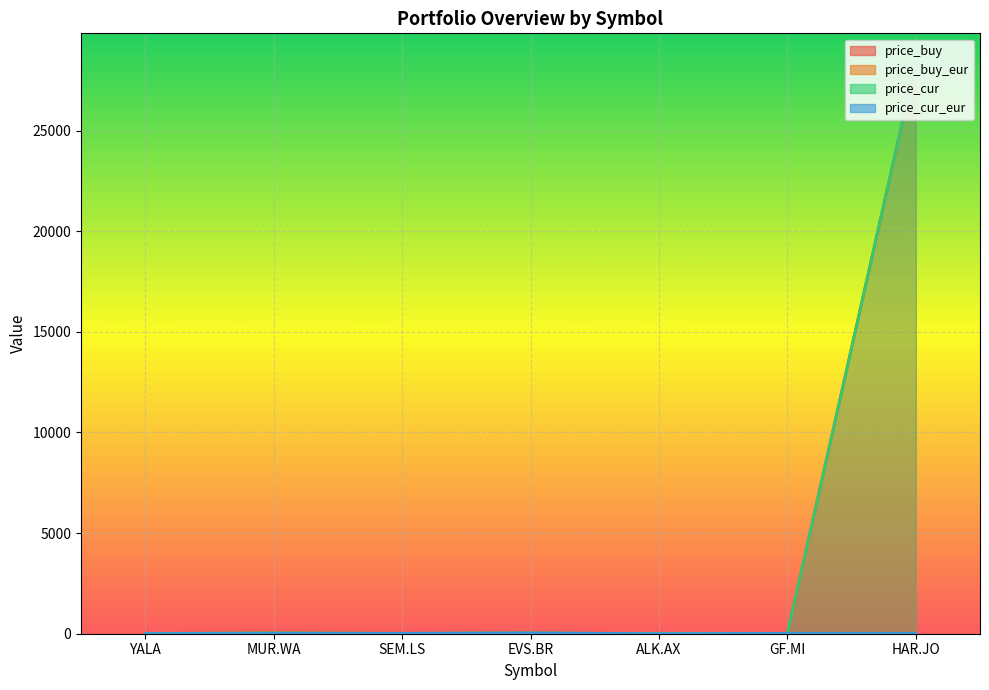

True or false: price_cur and price_cur_eur intersect in this chart.

False